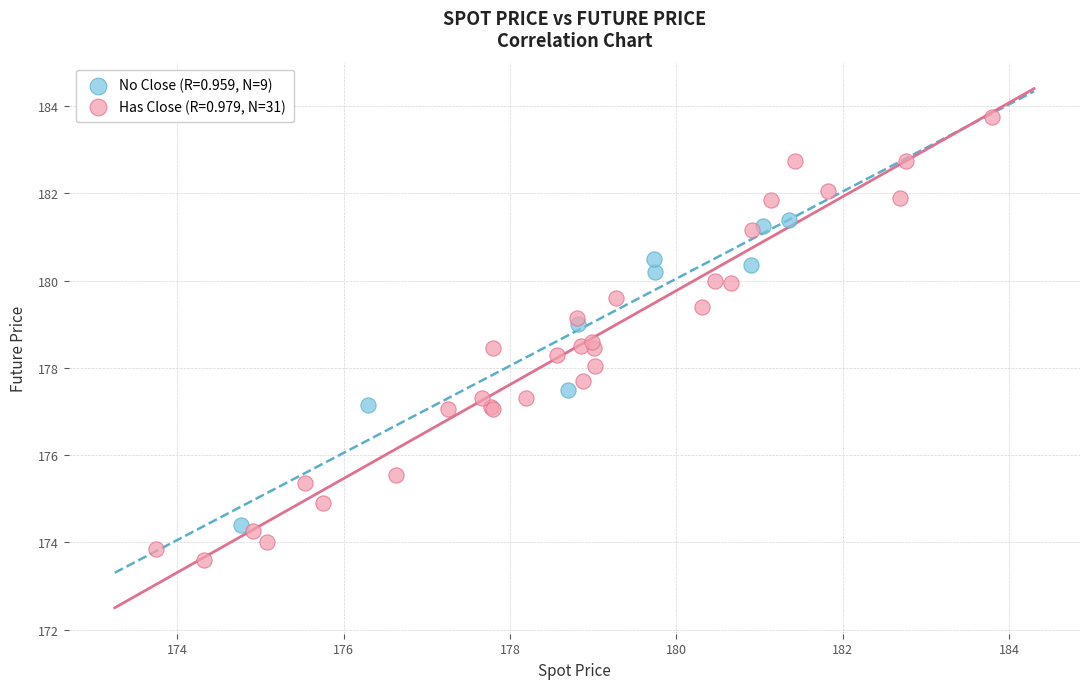

Which series contains the highest Y value?

Has Close (R=0.979, N=31)